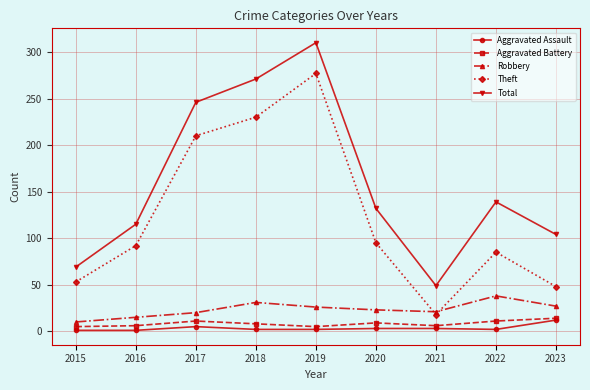

Which series ends up on top after the final intersection of Theft and Robbery?

Theft